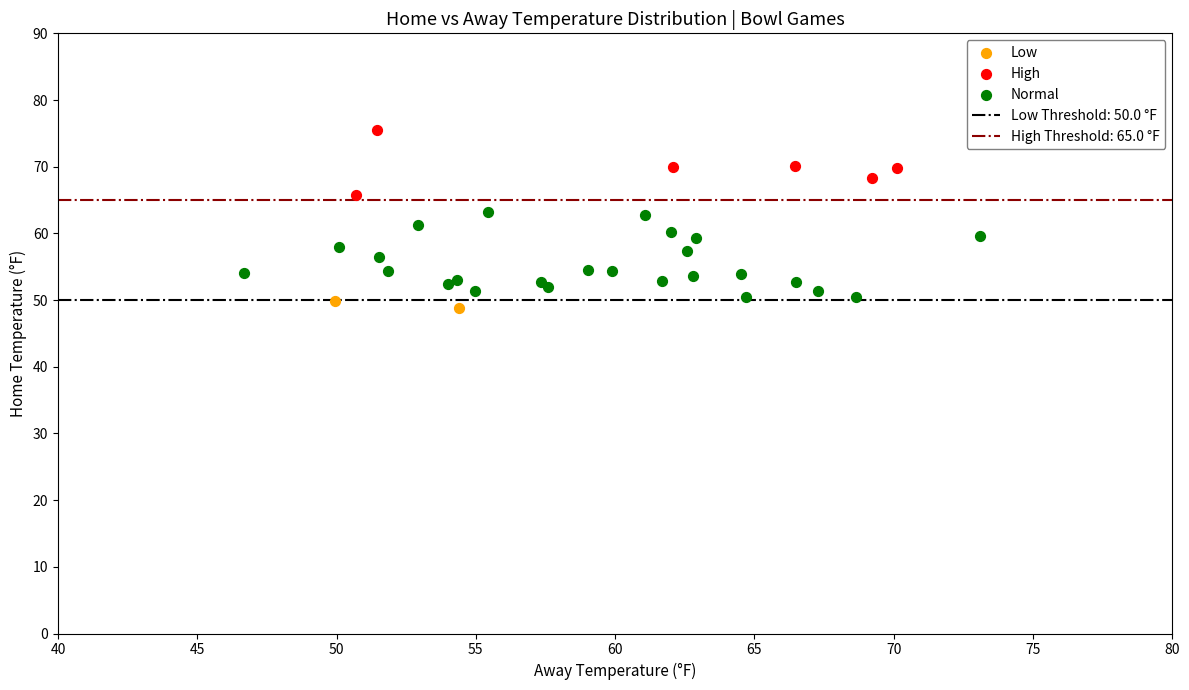

Which series reaches the minimum Y coordinate?

Low